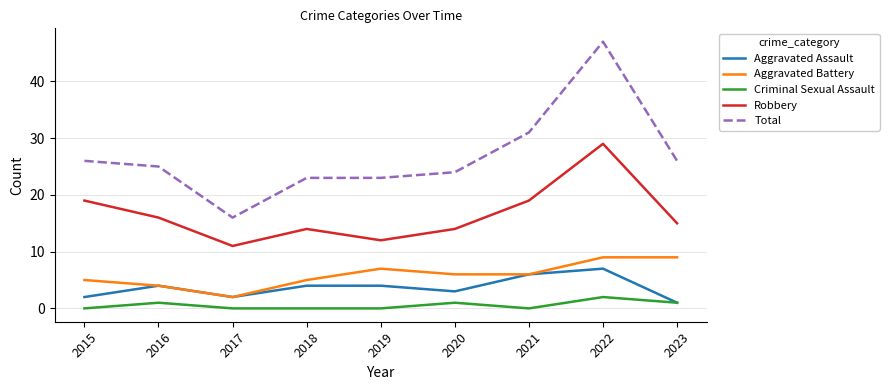

True or false: Robbery and Total cross at least once.

False